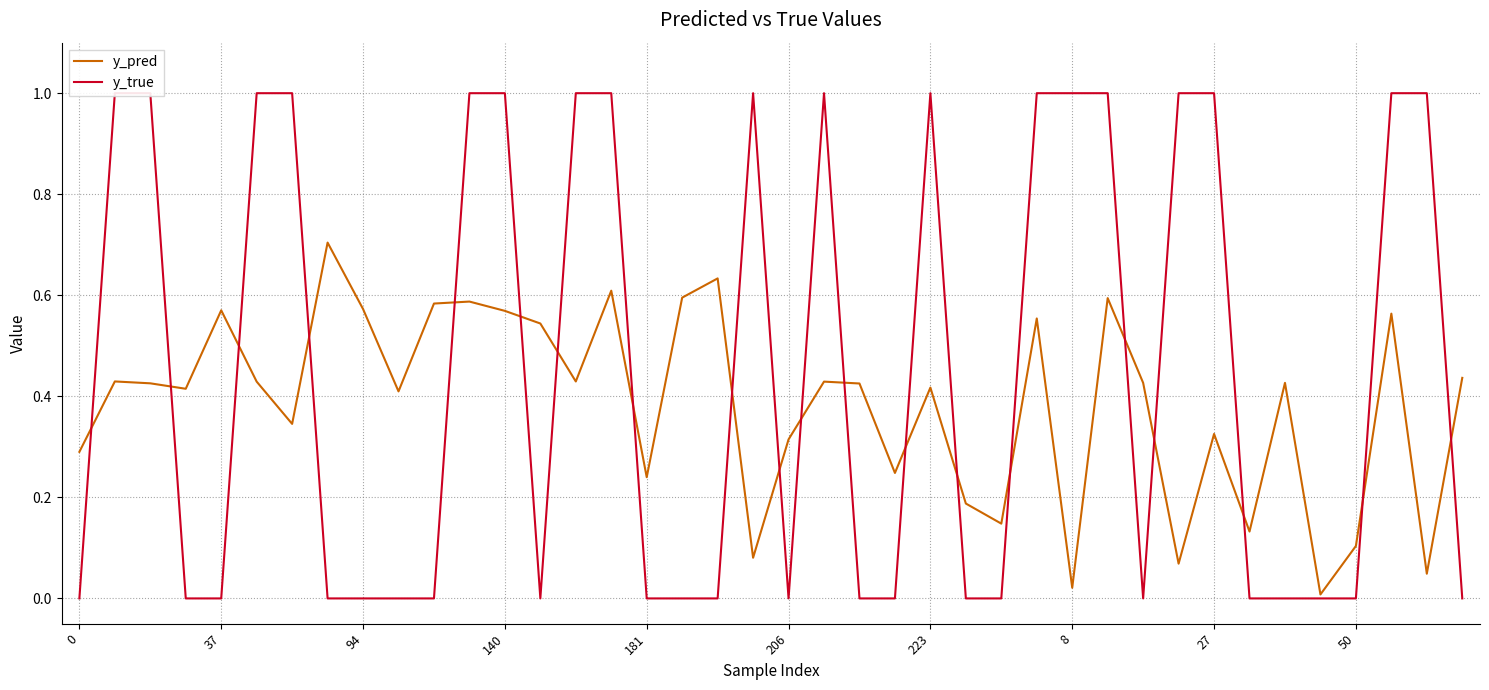

True or false: y_true and y_pred cross at least once.

True